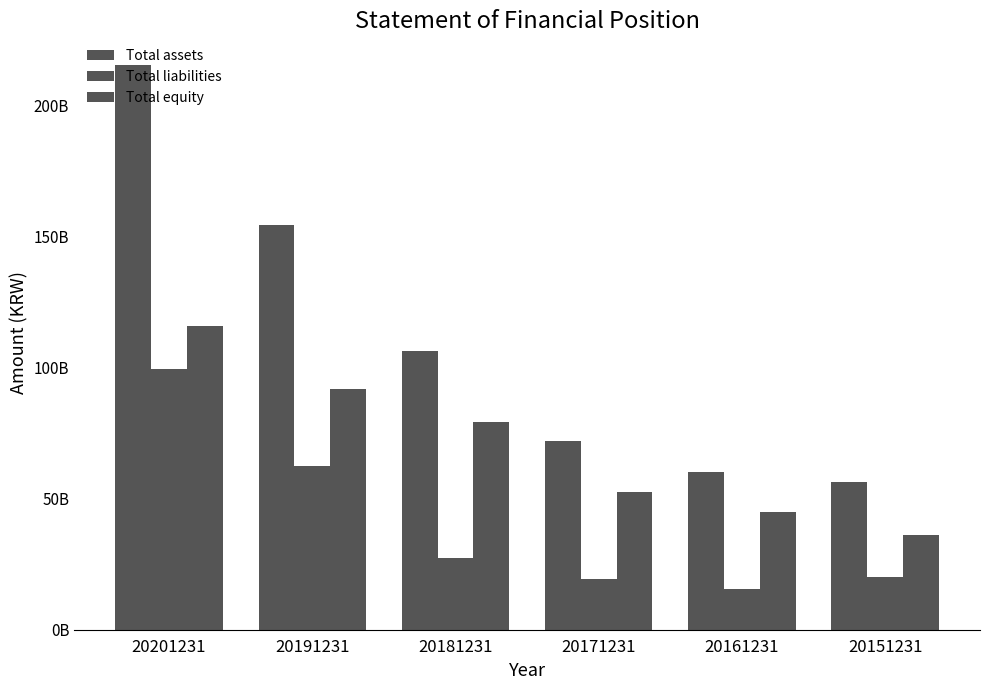

What is the highest value of the Total liabilities series?

99511669081